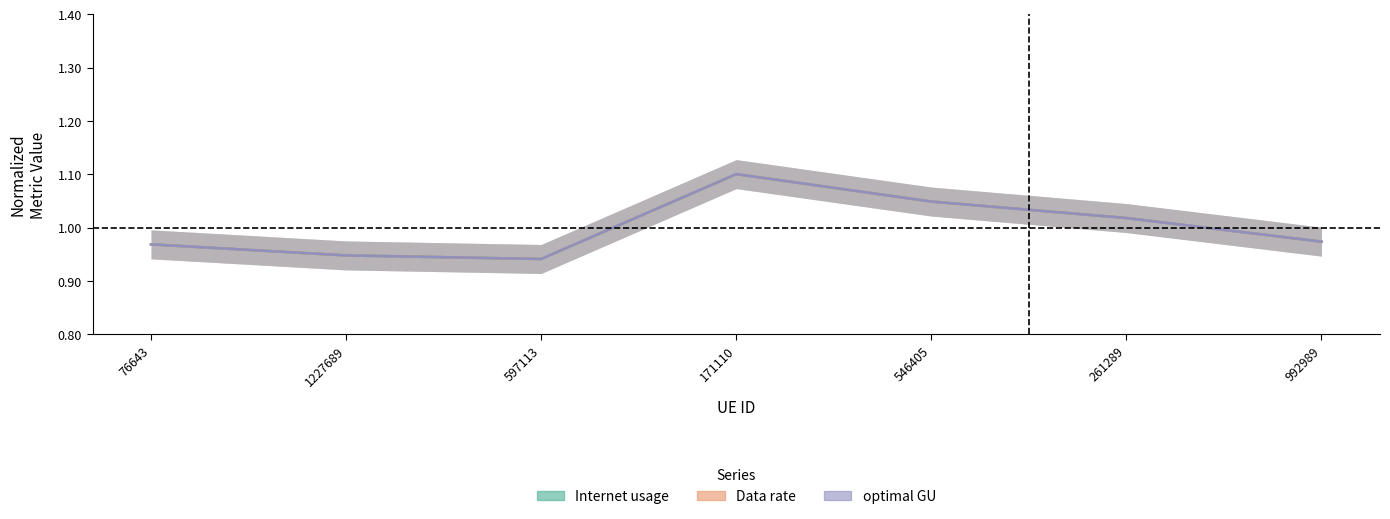

How many interior local valleys does the optimal GU series have?

1